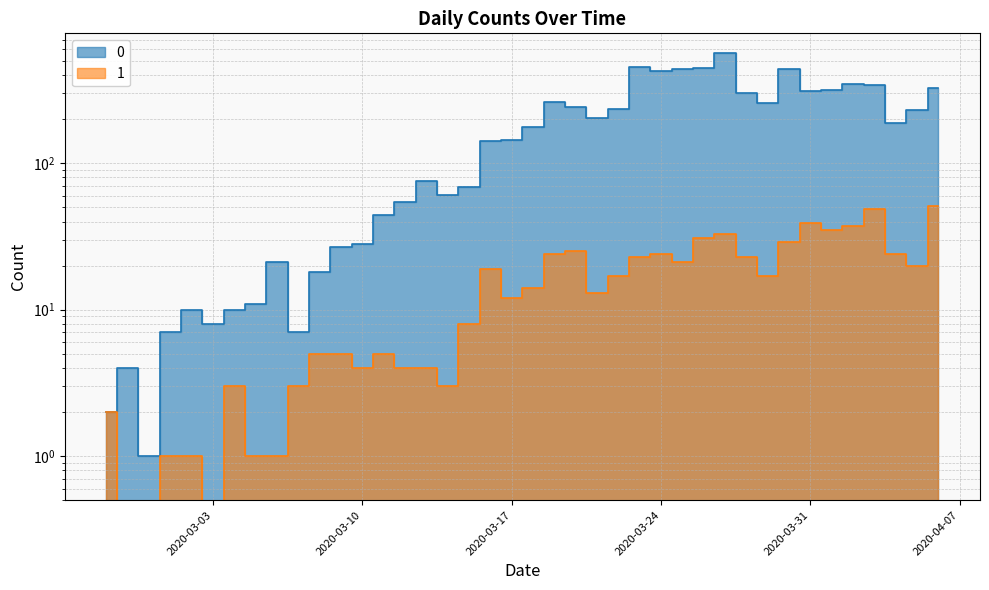

What is the highest value of the 0 series?

562